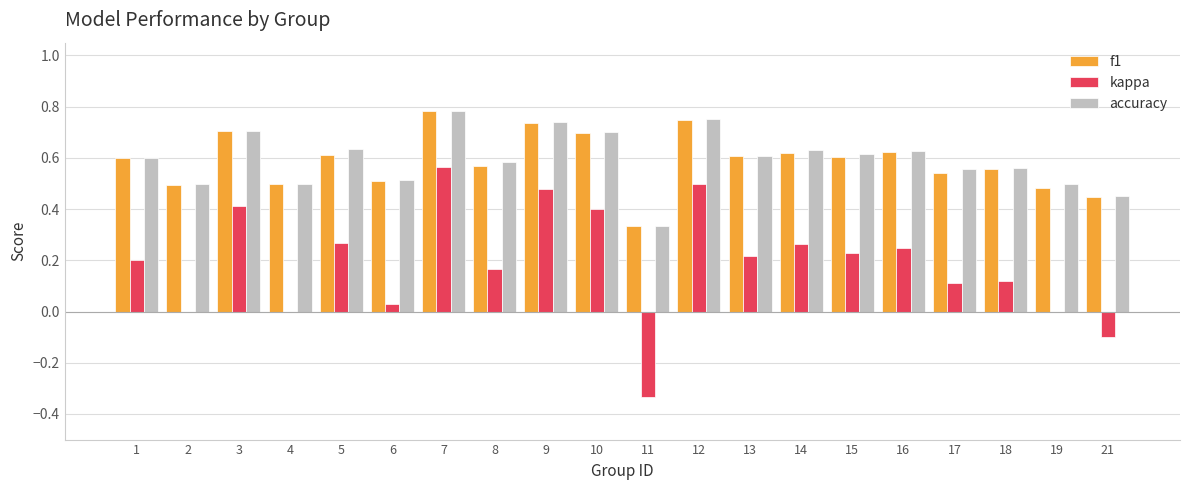

What is the sum of the f1 values at 2 and 3?

1.2